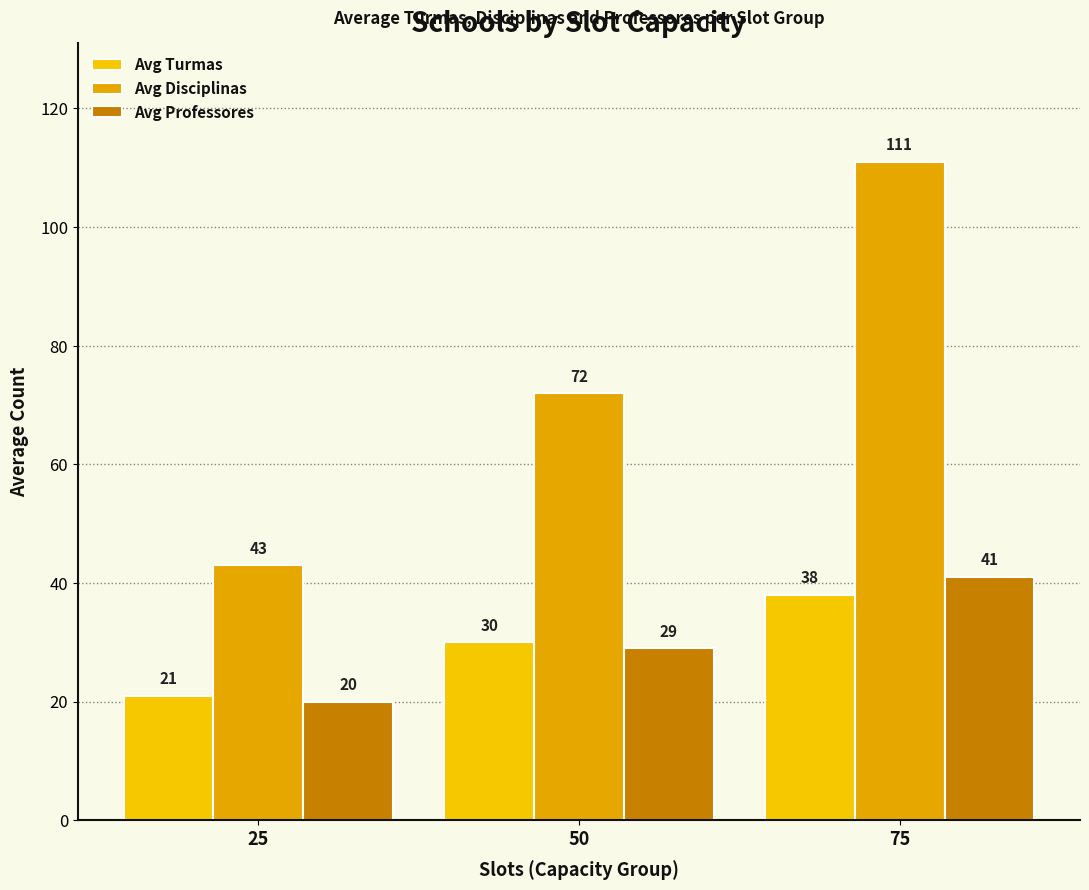

Rank the categories by Avg Disciplinas value from highest to lowest.

75, 50, 25